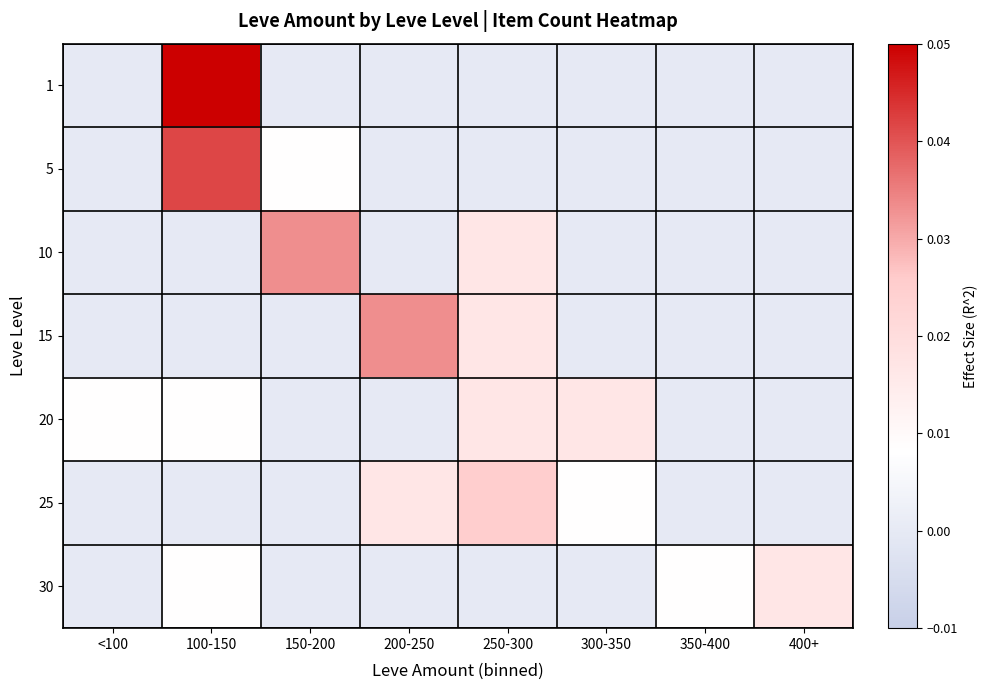

At 350-400, list the series in order from largest to smallest.

30, 1, 5, 10, 15, 20, 25